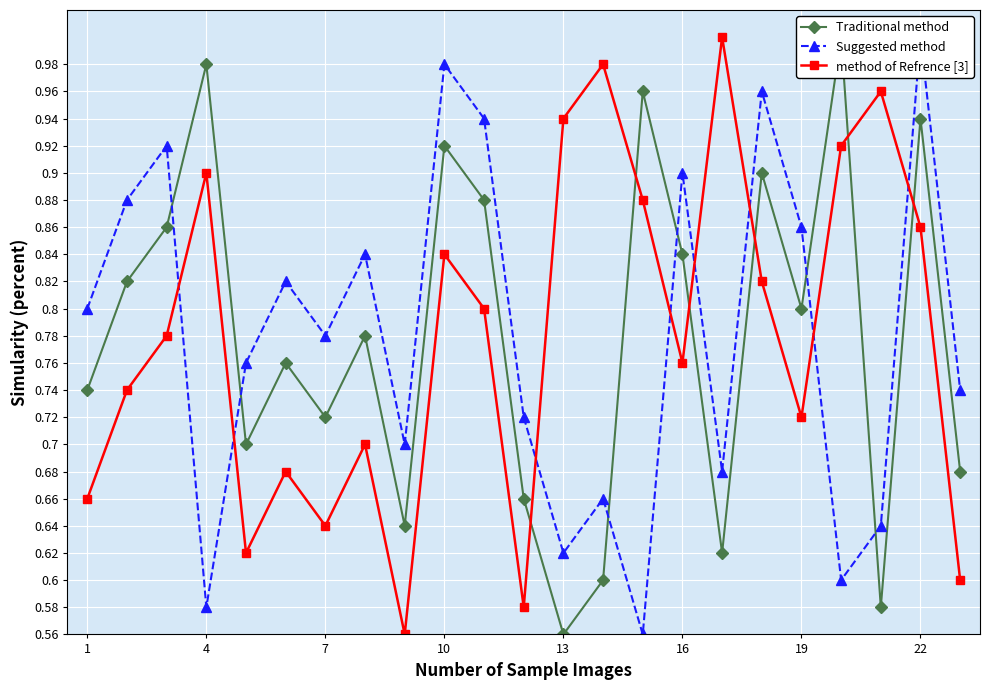

Is it true that method of Refrence [3] equals 0.2 at 16?

False